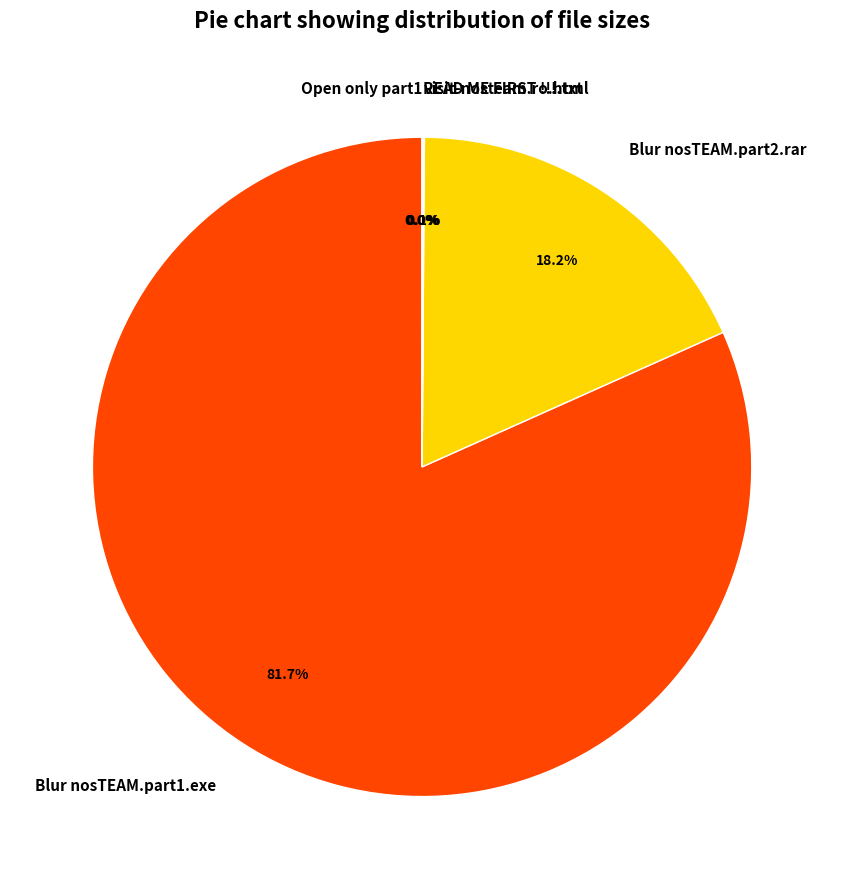

Is there a majority slice in this chart?

Yes